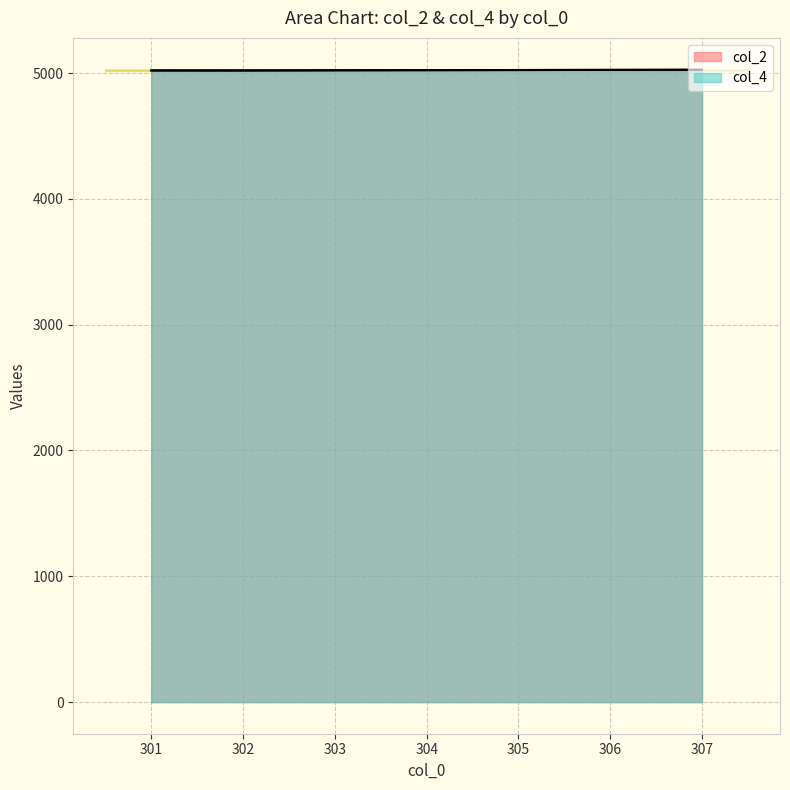

How many col_2 values are between 5021 and 5025?

5